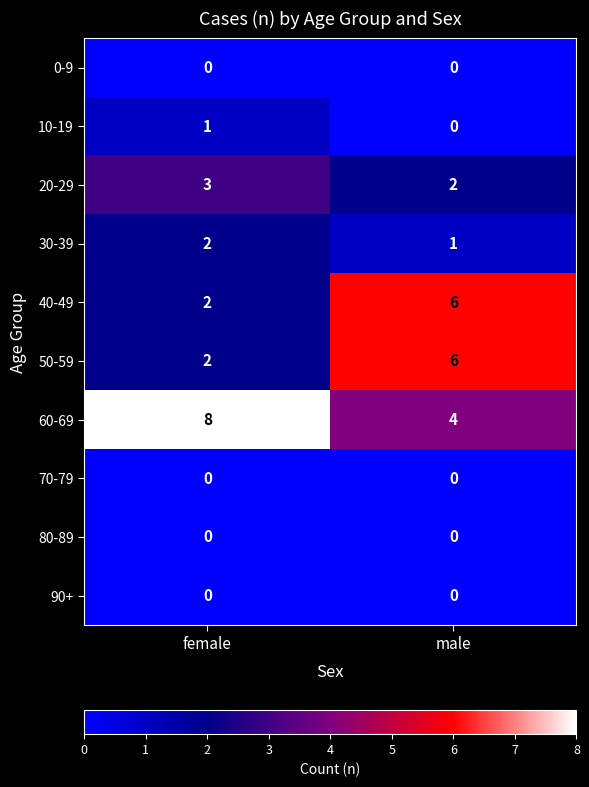

What is the difference between the 60-69 values at male and female?

4